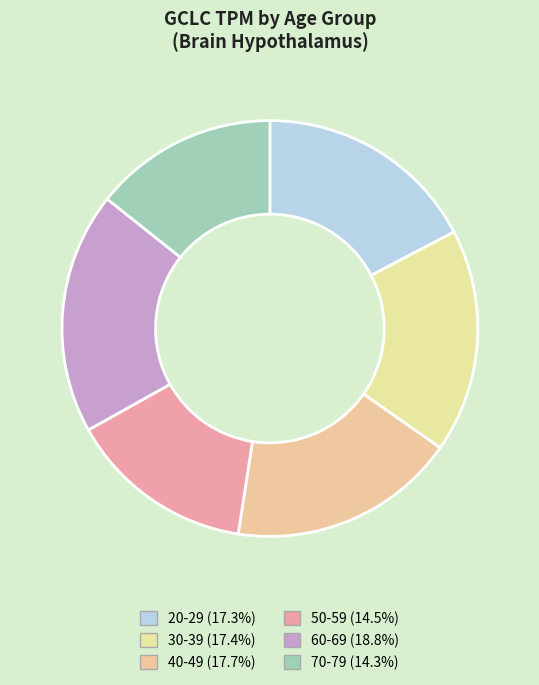

What is the largest slice in the pie chart?

60-69